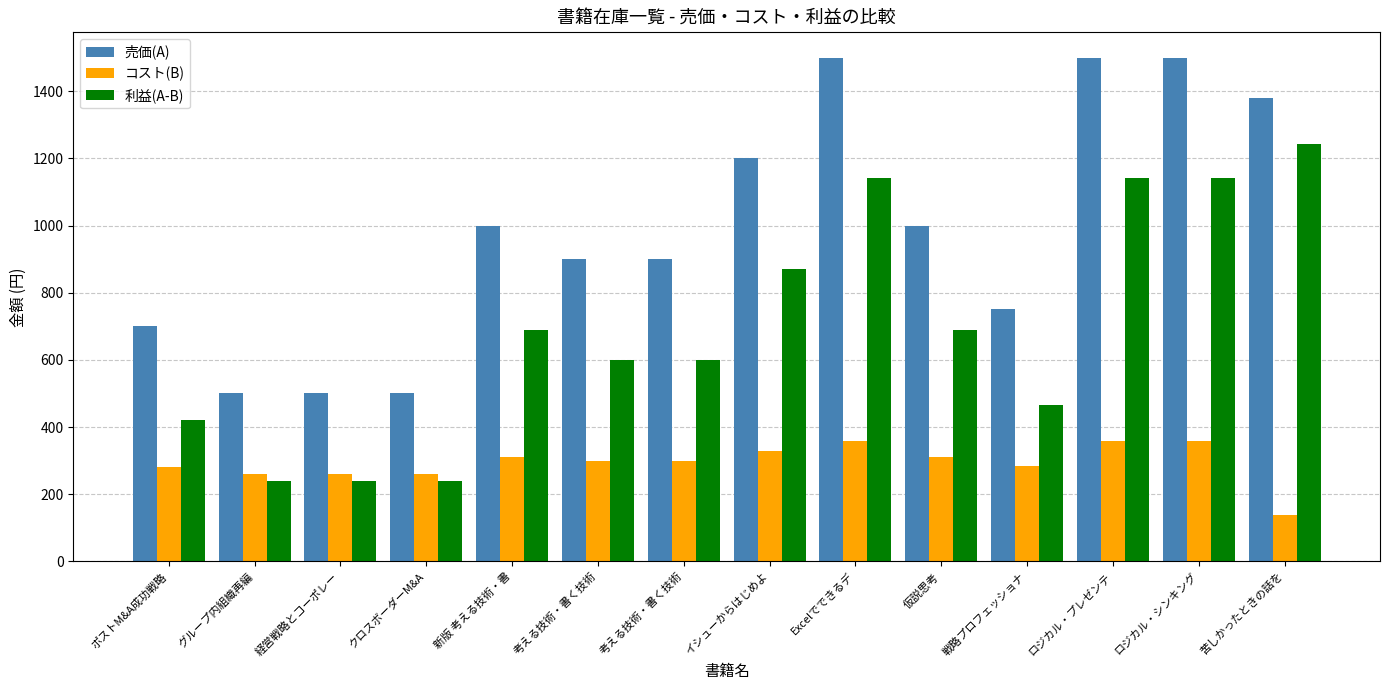

Reading right to left, transcribe all the data shown in this chart.

売価(A): 苦しかったときの話を=1380	ロジカル・シンキング=1500	ロジカル・プレゼンテ=1500	戦略プロフェッショナ=750	仮説思考=1000	Excelでできるデ=1500	イシューからはじめよ=1200	考える技術・書く技術=900	考える技術・書く技術=900	新版 考える技術・書=1000	クロスボーダーM&A=500	経営戦略とコーポレー=500	グループ内組織再編=500	ポストM&A成功戦略=700
コスト(B): 苦しかったときの話を=138	ロジカル・シンキング=360	ロジカル・プレゼンテ=360	戦略プロフェッショナ=285	仮説思考=310	Excelでできるデ=360	イシューからはじめよ=330	考える技術・書く技術=300	考える技術・書く技術=300	新版 考える技術・書=310	クロスボーダーM&A=260	経営戦略とコーポレー=260	グループ内組織再編=260	ポストM&A成功戦略=280
利益(A-B): 苦しかったときの話を=1242	ロジカル・シンキング=1140	ロジカル・プレゼンテ=1140	戦略プロフェッショナ=465	仮説思考=690	Excelでできるデ=1140	イシューからはじめよ=870	考える技術・書く技術=600	考える技術・書く技術=600	新版 考える技術・書=690	クロスボーダーM&A=240	経営戦略とコーポレー=240	グループ内組織再編=240	ポストM&A成功戦略=420